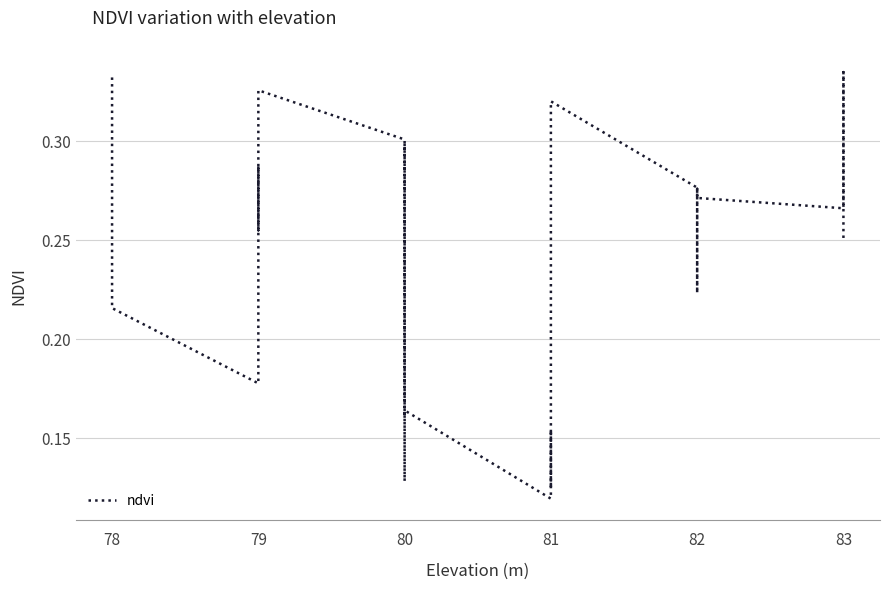

What is the average value?

0.2